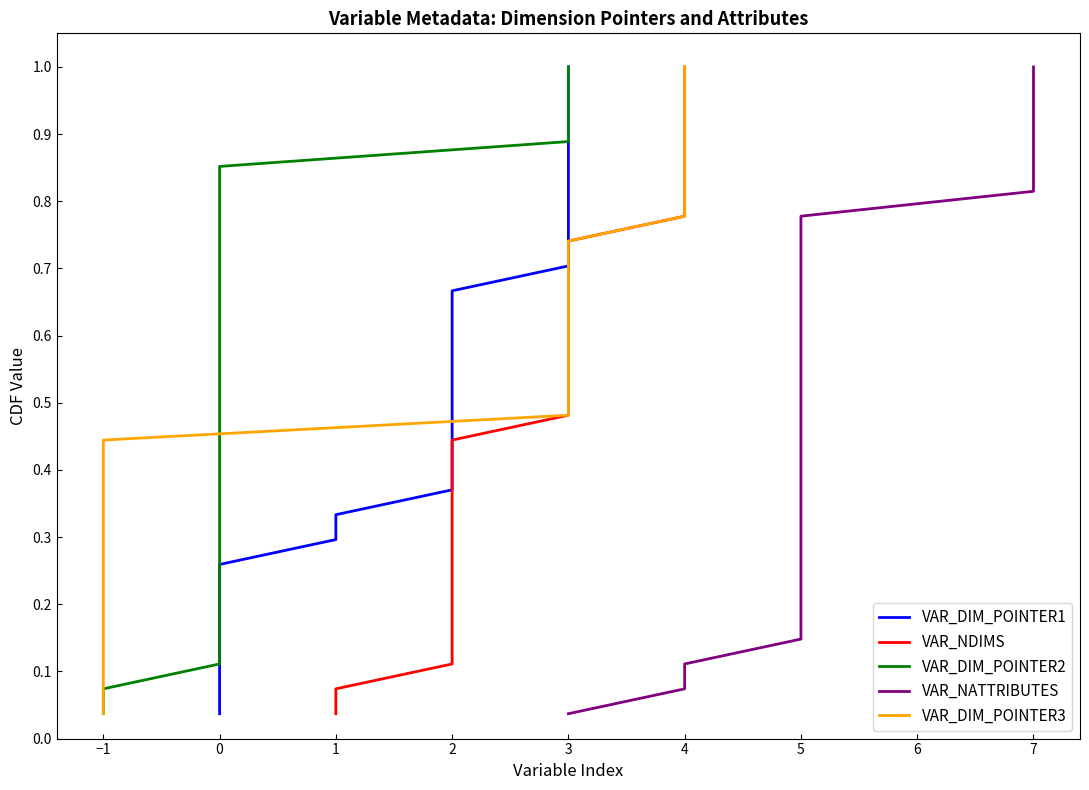

True or false: VAR_DIM_POINTER2 and VAR_NATTRIBUTES cross at least once.

False